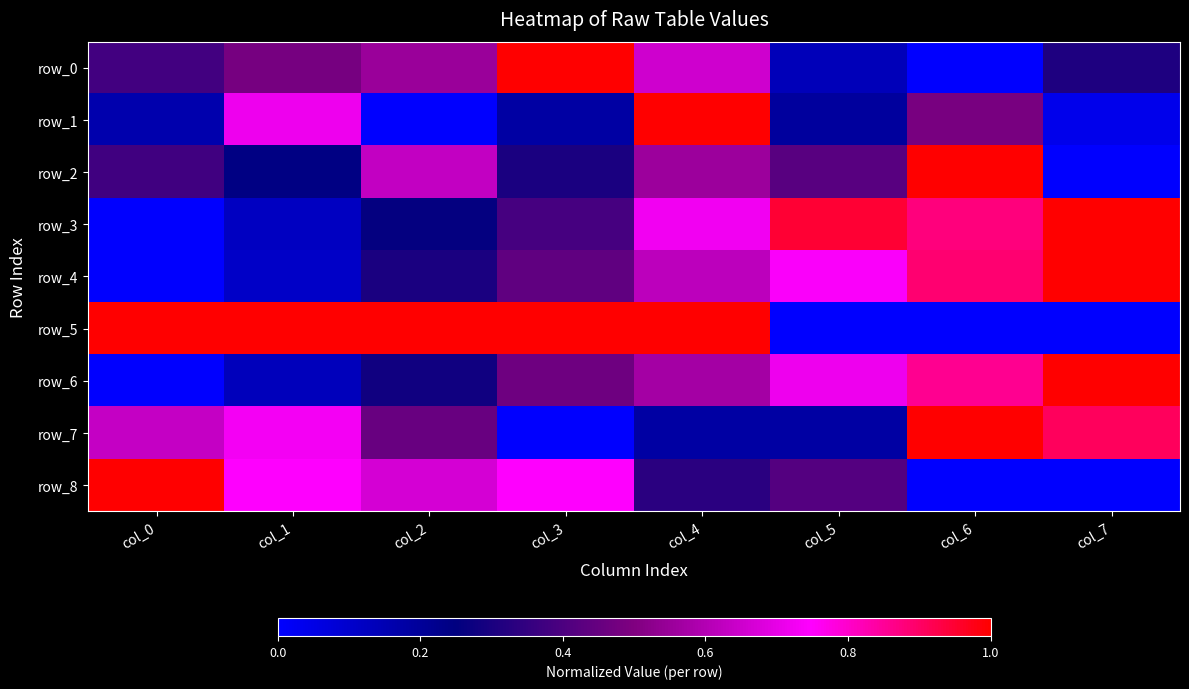

What is the difference between the maximum and minimum values in the row_0 series?

1.0